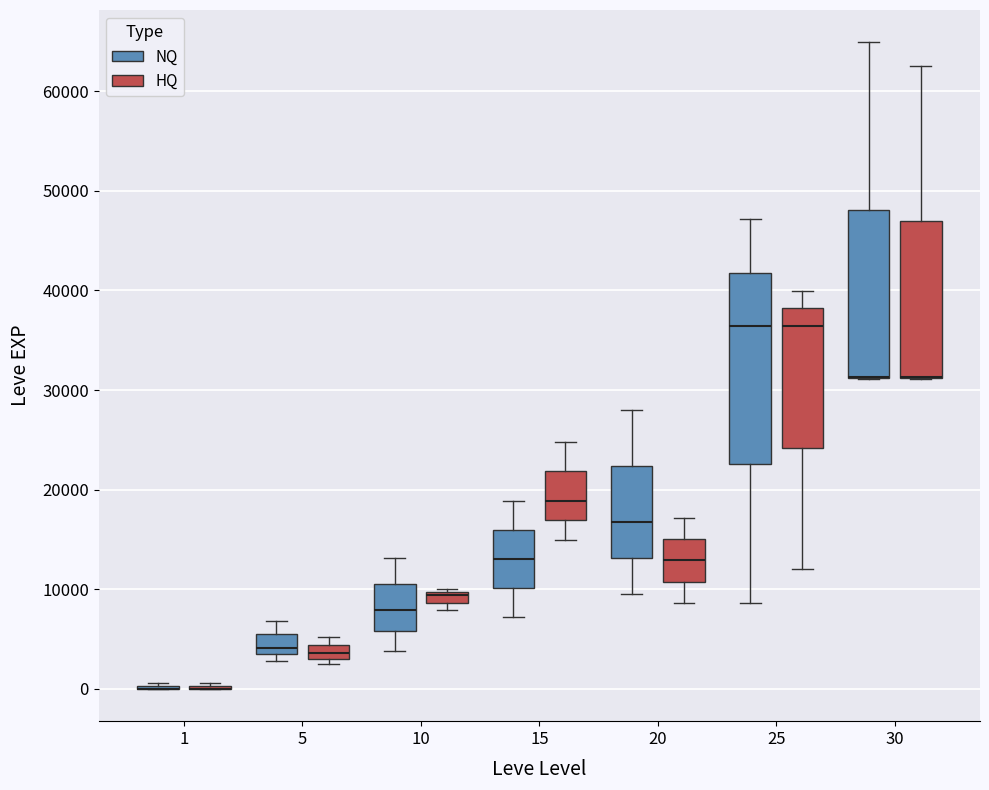

Which box is the tallest, from its lower edge to its upper edge?

25 (NQ)